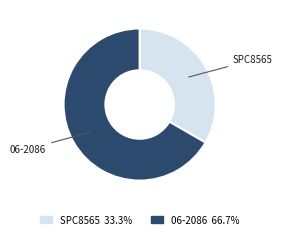

Which has a higher value, SPC8565 or 06-2086?

06-2086